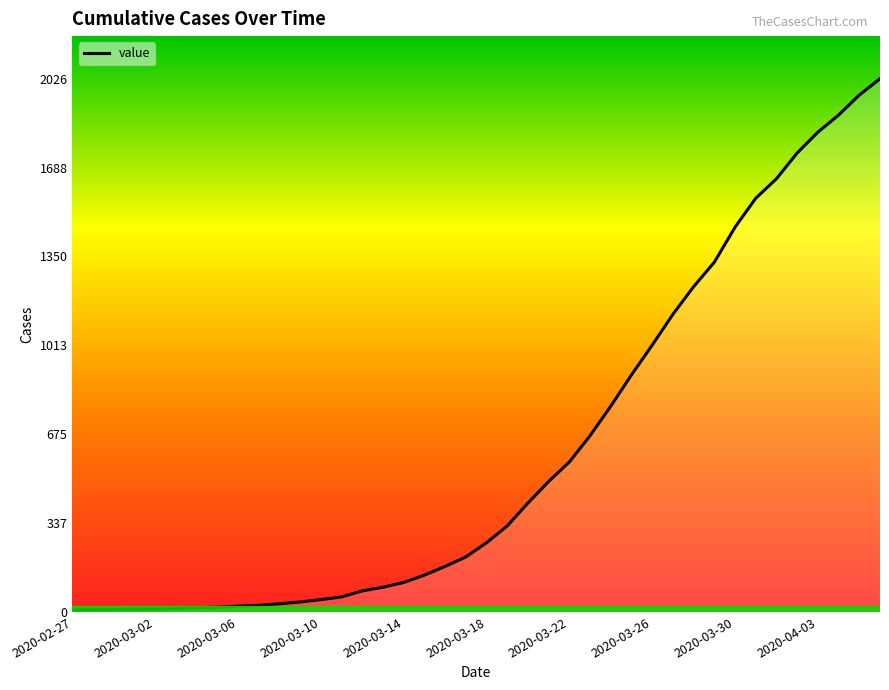

What is the greatest value displayed?

2026